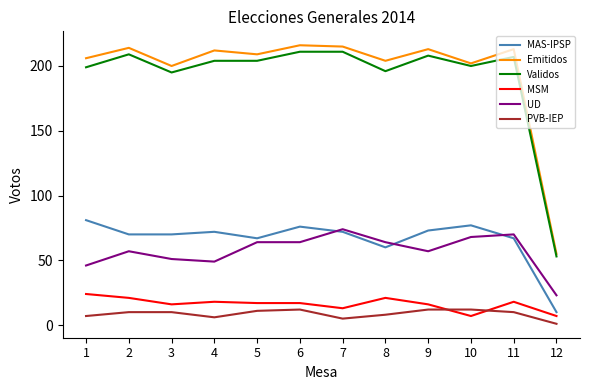

True or false: UD has more than 2 points higher than both neighbors.

True